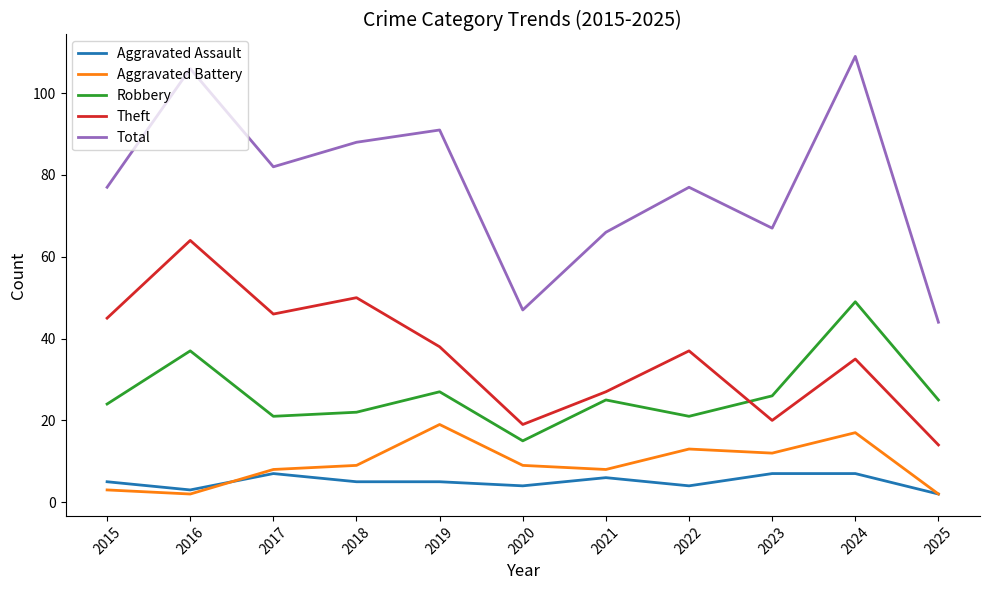

True or false: Aggravated Assault has a value of 6 at 2021.

True